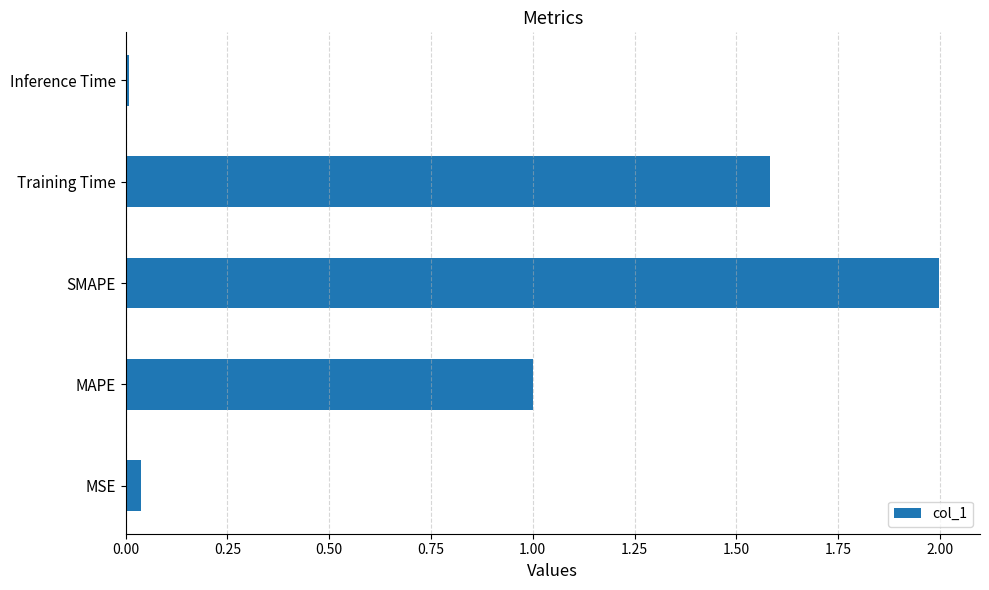

How many data points does each series have?

5